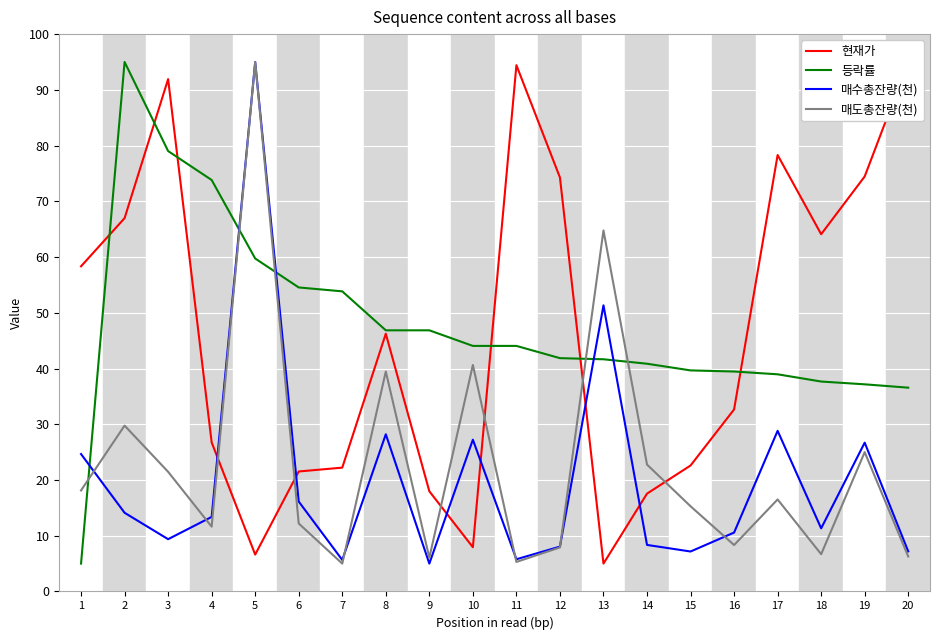

Reading left to right, list all the values displayed in this chart.

현재가: 58.3	67.0	91.9	26.7	6.6	21.5	22.2	46.2	18.0	7.9	94.4	74.3	5.0	17.6	22.6	32.7	78.3	64.1	74.5	95.0
등락률: 5.0	95.0	79.0	73.8	59.7	54.5	53.8	46.9	46.9	44.1	44.1	41.9	41.7	40.9	39.7	39.5	39.0	37.7	37.2	36.6
매수총잔량(천): 24.7	14.1	9.4	13.4	95.0	16.1	5.7	28.2	5.0	27.2	5.8	8.0	51.3	8.3	7.2	10.6	28.8	11.3	26.7	7.2
매도총잔량(천): 18.1	29.8	21.5	11.6	95.0	12.2	5.0	39.5	6.1	40.6	5.3	7.9	64.8	22.8	15.3	8.3	16.5	6.7	25.0	6.3